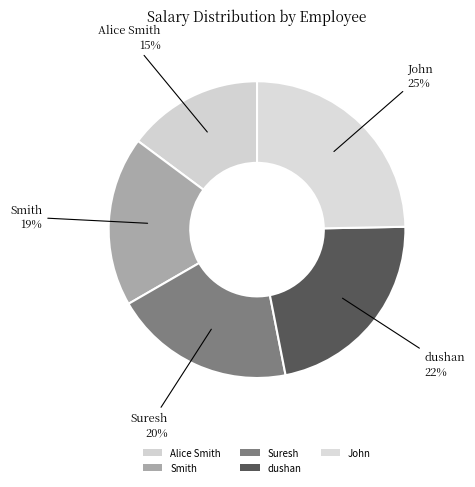

What is the ratio of the value at dushan to the value at Alice Smith?

1.5